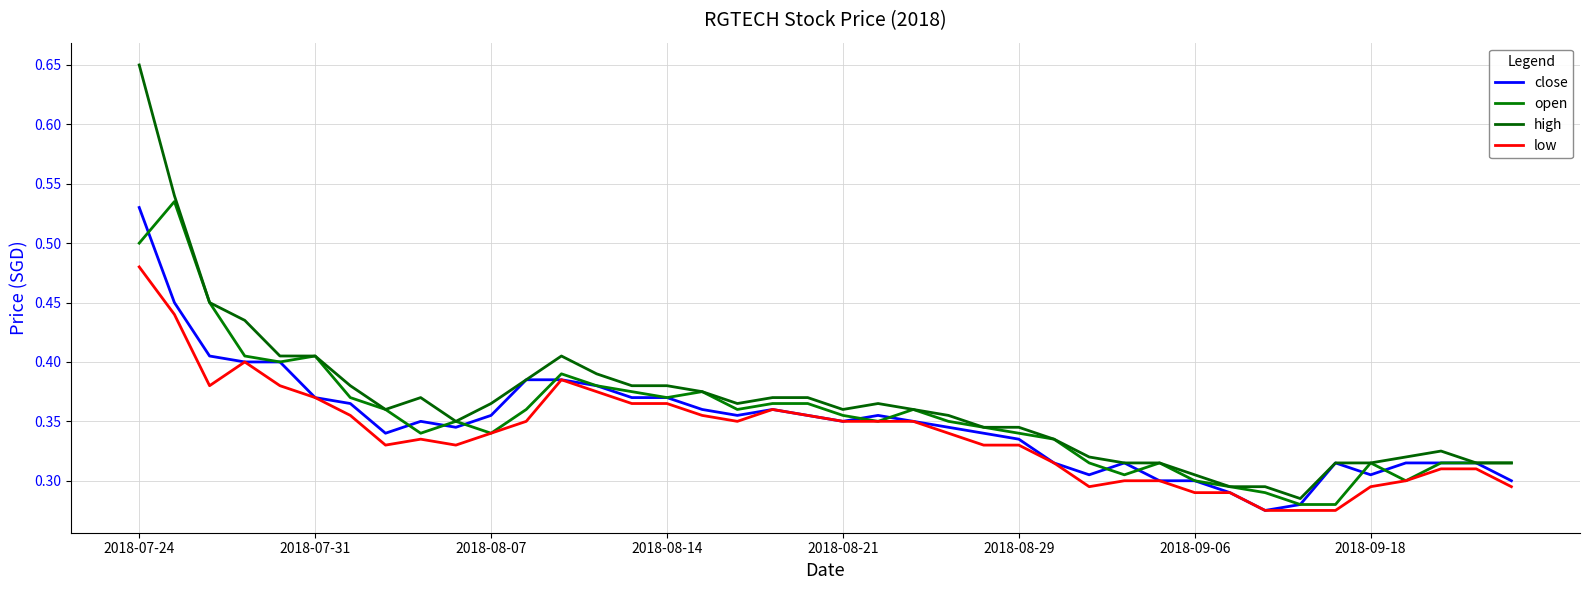

List the labels in order of high value, smallest first.

33, 31, 32, 30, 28, 29, 34, 35, 38, 39, 27, 36, 37, 26, 24, 25, 9, 23, 2018-09-18, 20, 22, 10, 17, 21, 8, 18, 19, 16, 2018-09-06, 14, 15, 11, 13, 2018-08-21, 2018-08-29, 12, 2018-08-14, 2018-08-07, 2018-07-31, 2018-07-24